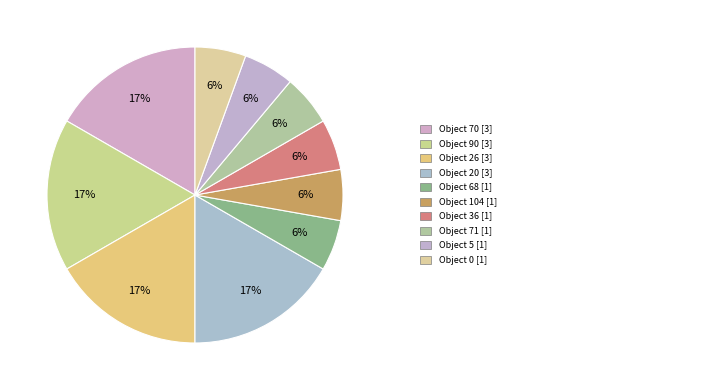

How many segments does this pie chart have?

10